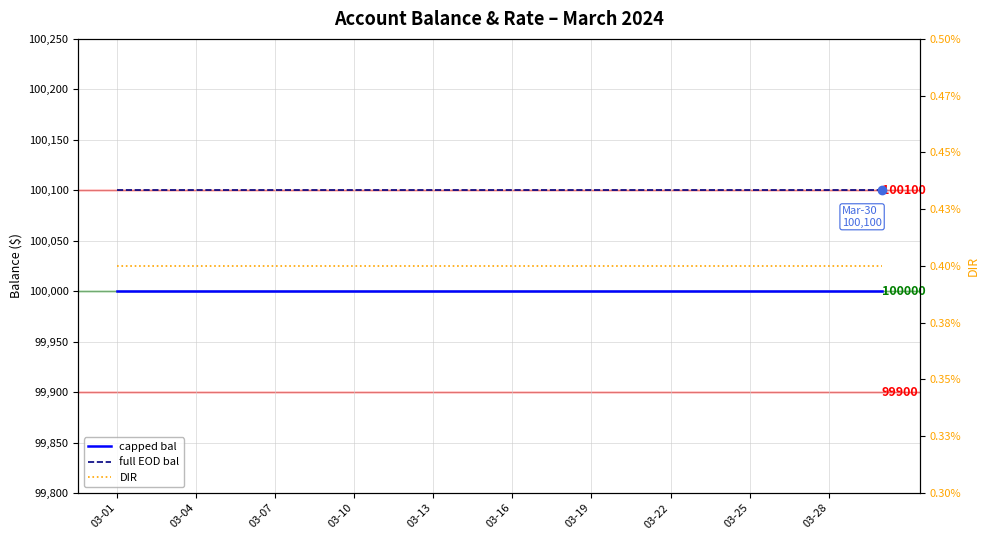

True or false: capped bal and DIR cross at least once.

False